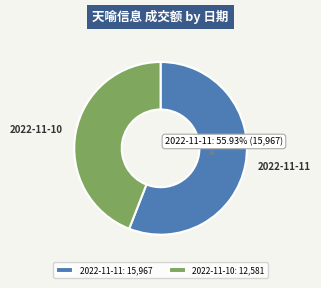

Is it true that 2022-11-11 is 56% of the pie?

True